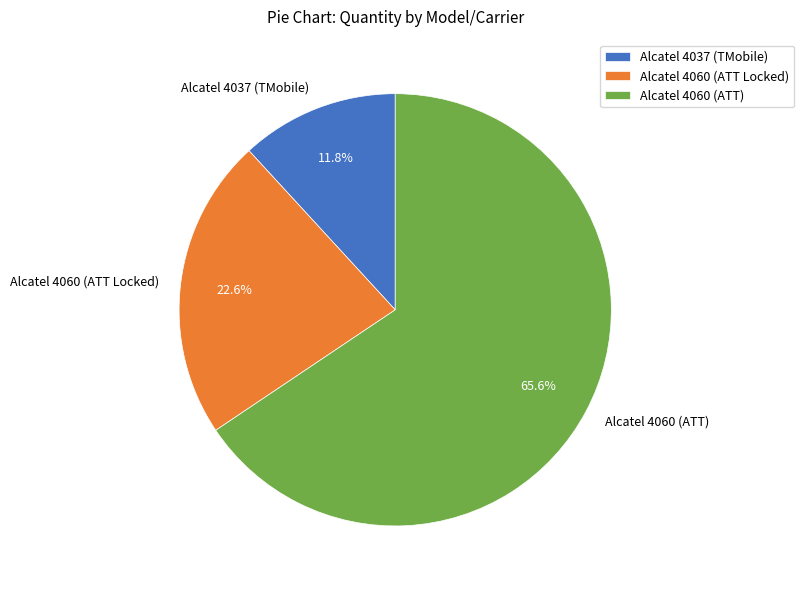

Combined, do Alcatel 4037 (TMobile) and Alcatel 4060 (ATT) account for over 50%?

Yes